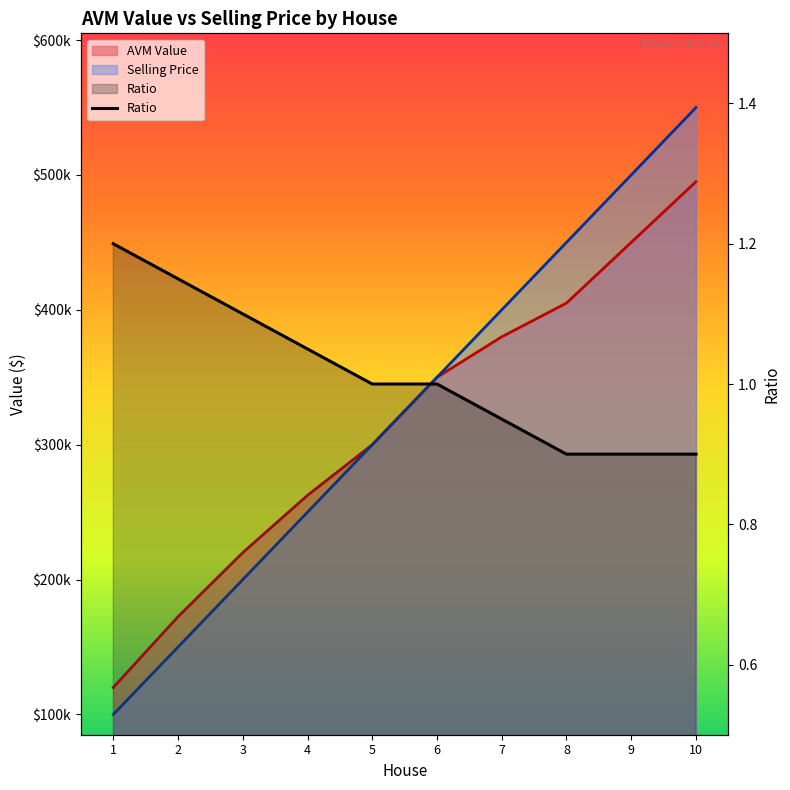

The value at 4 is 1.5. True or false?

False